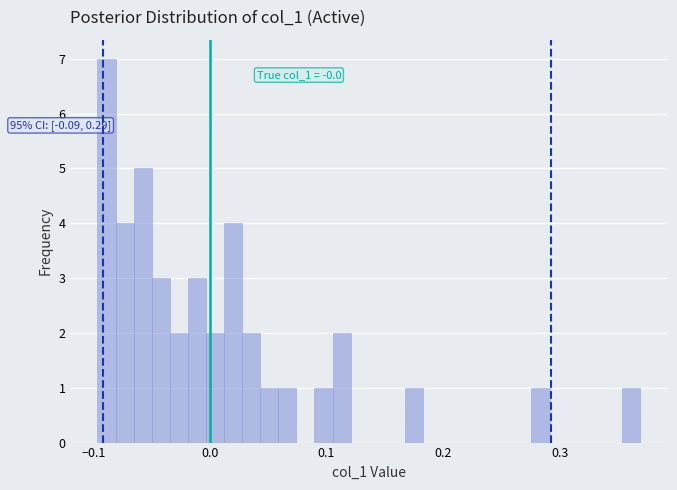

Read against the x-axis, roughly where is the centre of the tallest bar?

-0.09